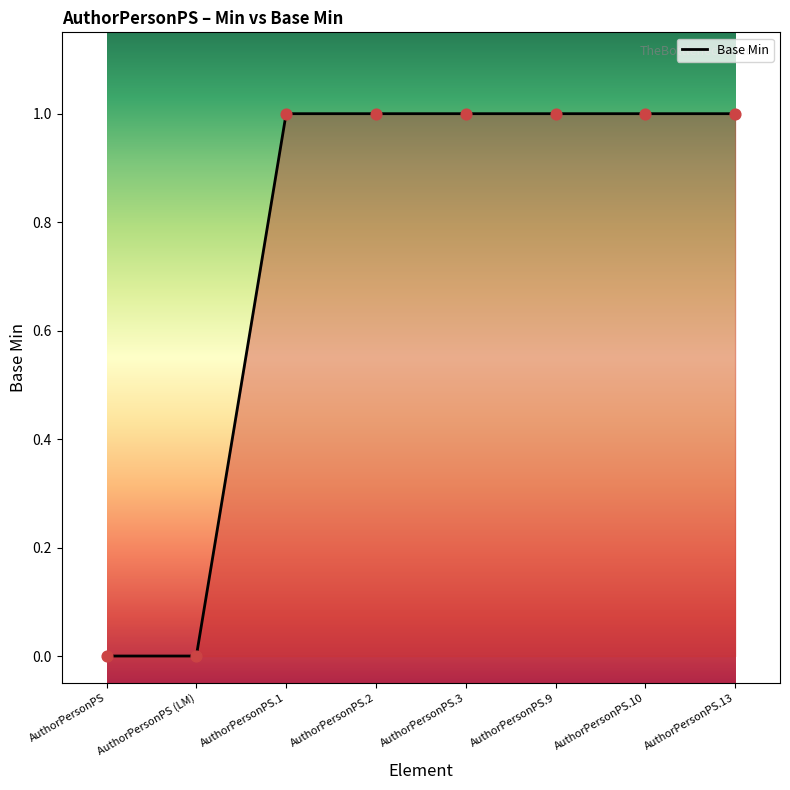

What is the change in value from AuthorPersonPS (LM) to AuthorPersonPS.10?

+1